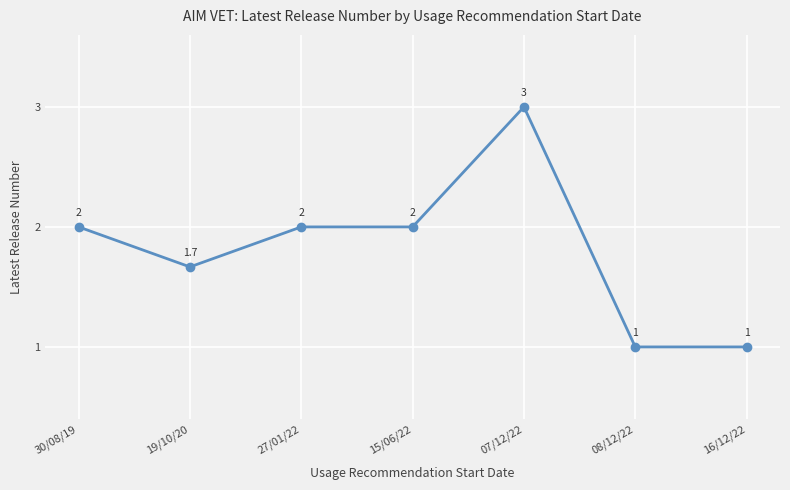

Reading left to right, extract all data points from this chart.

2.0	1.7	2.0	2.0	3.0	1.0	1.0